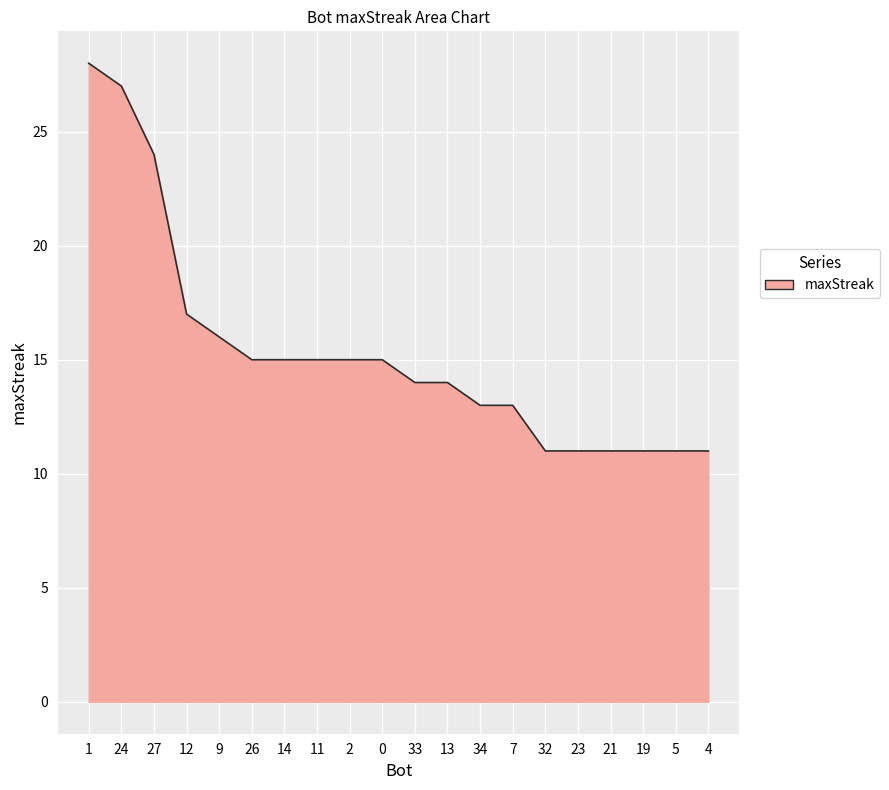

Count the number of data series in this chart.

1